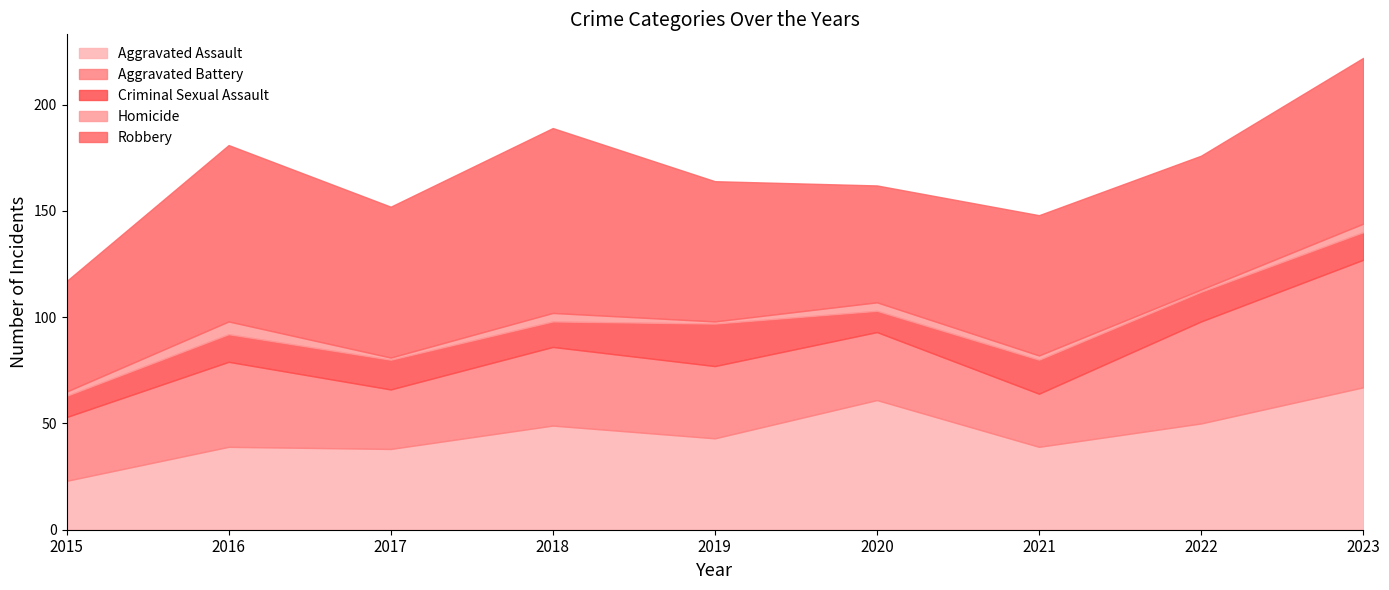

True or false: Criminal Sexual Assault and Aggravated Assault cross at least once.

False